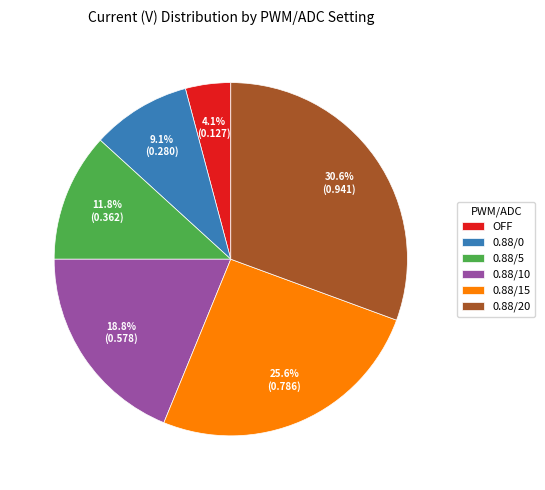

Combined, do 0.88/10 and 0.88/0 account for over 50%?

No